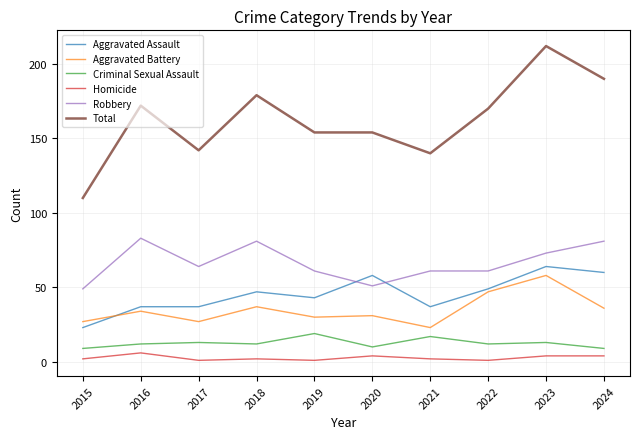

How many categories are shown in the chart?

10